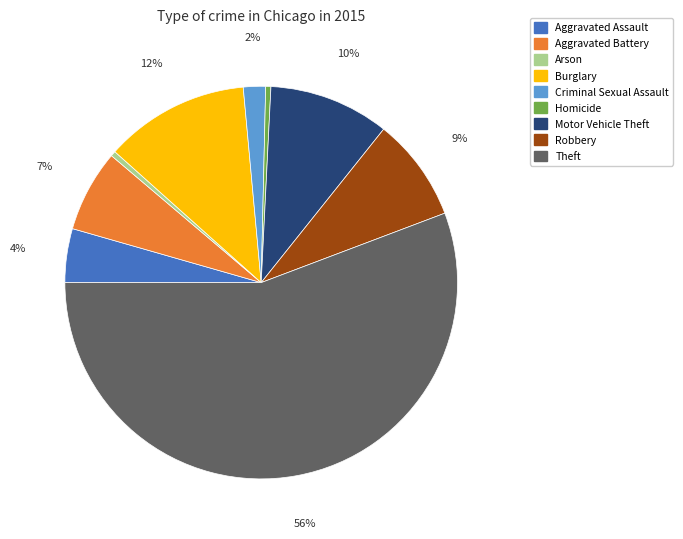

To the nearest percent, what percentage of the pie is Motor Vehicle Theft?

10%